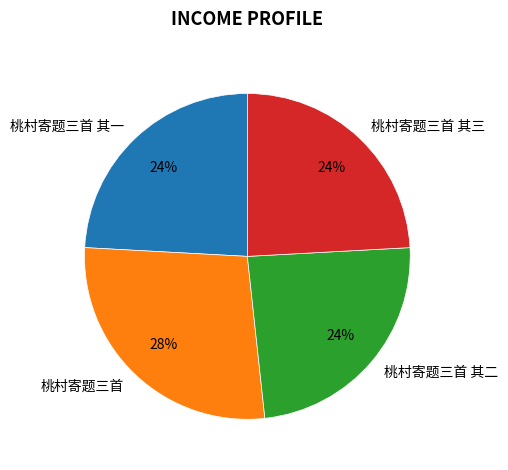

Approximately how many times larger is the value at 桃村寄题三首 其二 compared to 桃村寄题三首?

0.9